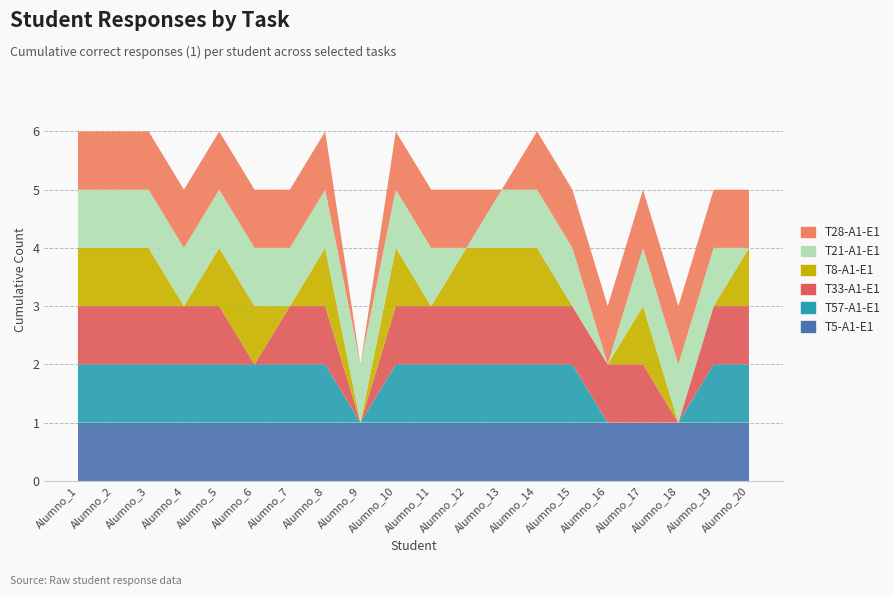

Reading left to right, extract all data points from this chart.

T5-A1-E1: Alumno_1=1	Alumno_2=1	Alumno_3=1	Alumno_4=1	Alumno_5=1	Alumno_6=1	Alumno_7=1	Alumno_8=1	Alumno_9=1	Alumno_10=1	Alumno_11=1	Alumno_12=1	Alumno_13=1	Alumno_14=1	Alumno_15=1	Alumno_16=1	Alumno_17=1	Alumno_18=1	Alumno_19=1	Alumno_20=1
T57-A1-E1: Alumno_1=1	Alumno_2=1	Alumno_3=1	Alumno_4=1	Alumno_5=1	Alumno_6=1	Alumno_7=1	Alumno_8=1	Alumno_9=0	Alumno_10=1	Alumno_11=1	Alumno_12=1	Alumno_13=1	Alumno_14=1	Alumno_15=1	Alumno_16=0	Alumno_17=0	Alumno_18=0	Alumno_19=1	Alumno_20=1
T33-A1-E1: Alumno_1=1	Alumno_2=1	Alumno_3=1	Alumno_4=1	Alumno_5=1	Alumno_6=0	Alumno_7=1	Alumno_8=1	Alumno_9=0	Alumno_10=1	Alumno_11=1	Alumno_12=1	Alumno_13=1	Alumno_14=1	Alumno_15=1	Alumno_16=1	Alumno_17=1	Alumno_18=0	Alumno_19=1	Alumno_20=1
T8-A1-E1: Alumno_1=1	Alumno_2=1	Alumno_3=1	Alumno_4=0	Alumno_5=1	Alumno_6=1	Alumno_7=0	Alumno_8=1	Alumno_9=0	Alumno_10=1	Alumno_11=0	Alumno_12=1	Alumno_13=1	Alumno_14=1	Alumno_15=0	Alumno_16=0	Alumno_17=1	Alumno_18=0	Alumno_19=0	Alumno_20=1
T21-A1-E1: Alumno_1=1	Alumno_2=1	Alumno_3=1	Alumno_4=1	Alumno_5=1	Alumno_6=1	Alumno_7=1	Alumno_8=1	Alumno_9=1	Alumno_10=1	Alumno_11=1	Alumno_12=0	Alumno_13=1	Alumno_14=1	Alumno_15=1	Alumno_16=0	Alumno_17=1	Alumno_18=1	Alumno_19=1	Alumno_20=0
T28-A1-E1: Alumno_1=1	Alumno_2=1	Alumno_3=1	Alumno_4=1	Alumno_5=1	Alumno_6=1	Alumno_7=1	Alumno_8=1	Alumno_9=0	Alumno_10=1	Alumno_11=1	Alumno_12=1	Alumno_13=0	Alumno_14=1	Alumno_15=1	Alumno_16=1	Alumno_17=1	Alumno_18=1	Alumno_19=1	Alumno_20=1